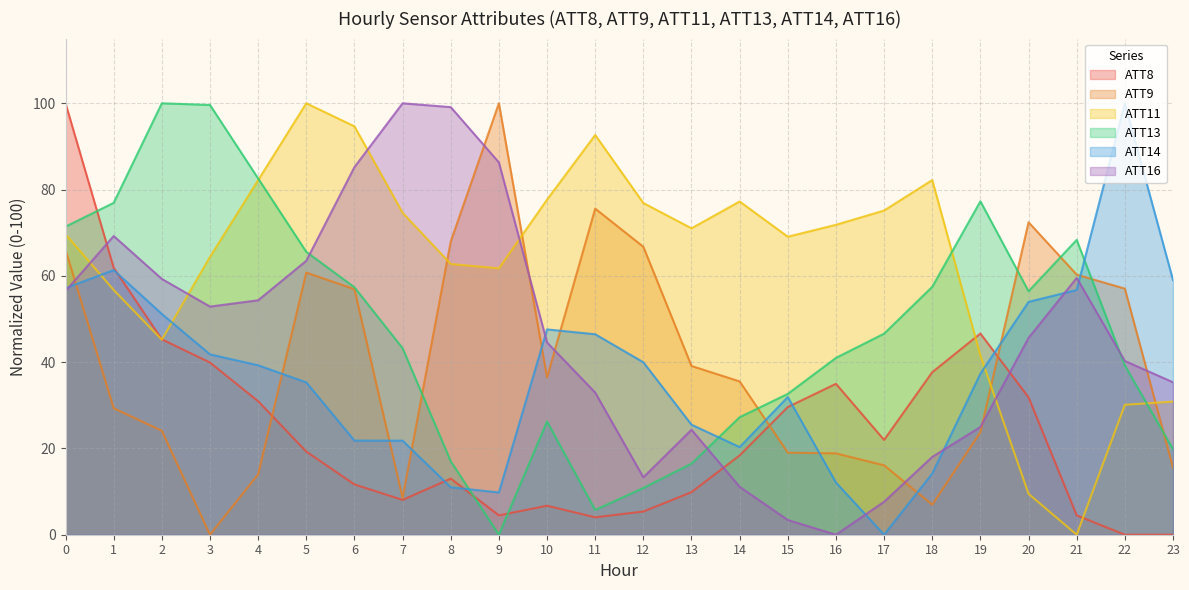

Rank the series by their maximum value, from highest to lowest.

ATT8, ATT9, ATT11, ATT13, ATT14, ATT16